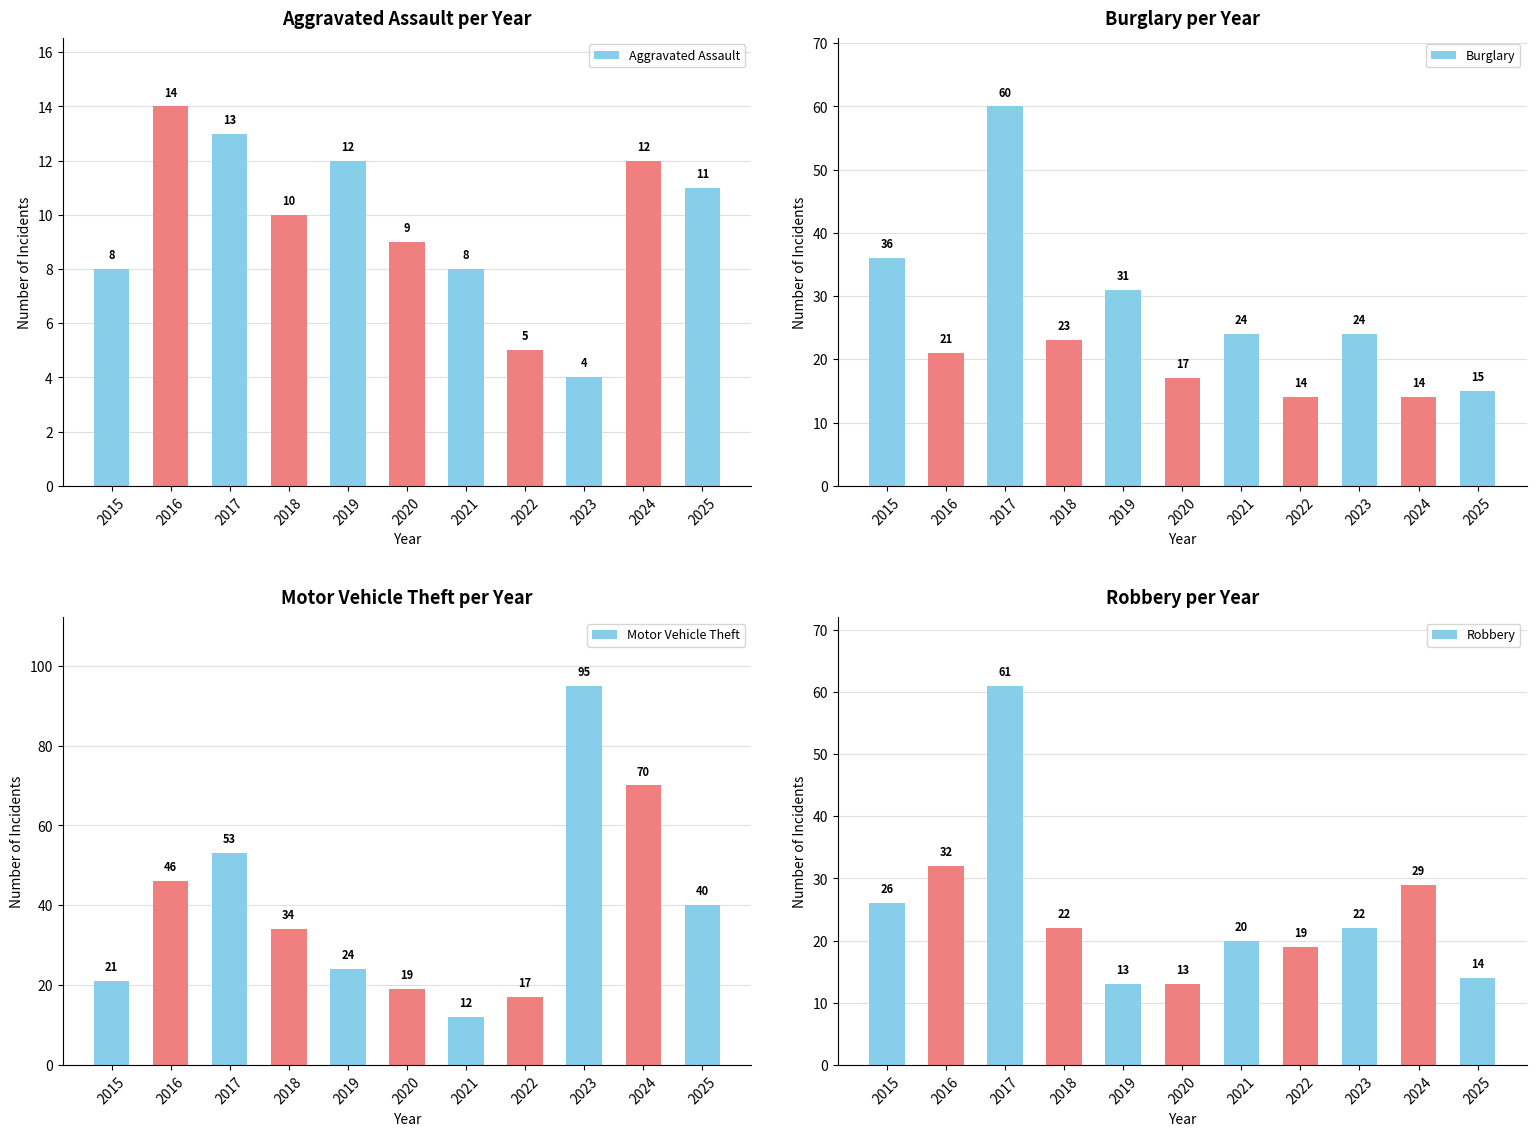

What is the spread (max minus min) of values at 2017?

48